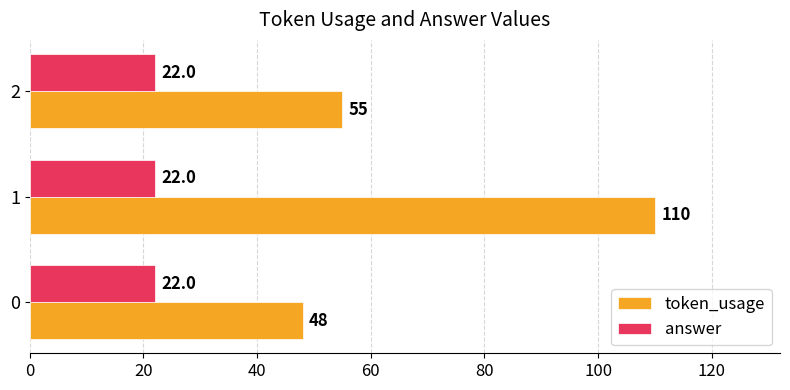

Rank the series at 0 from highest to lowest value.

token_usage, answer